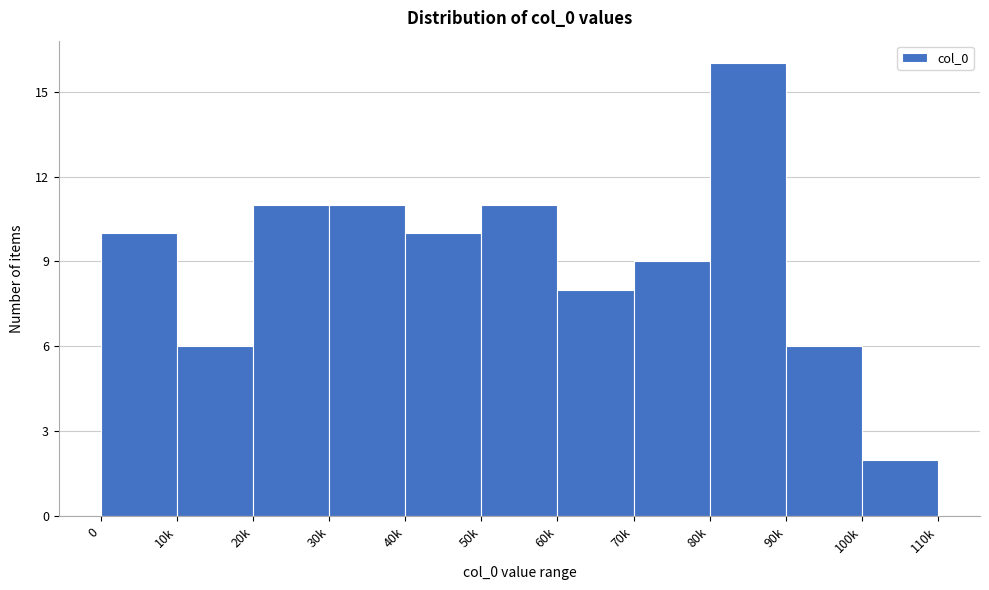

Reading left to right, extract all data points from this chart.

0=10	10k=6	20k=11	30k=11	40k=10	50k=11	60k=8	70k=9	80k=16	90k=6	100k=2